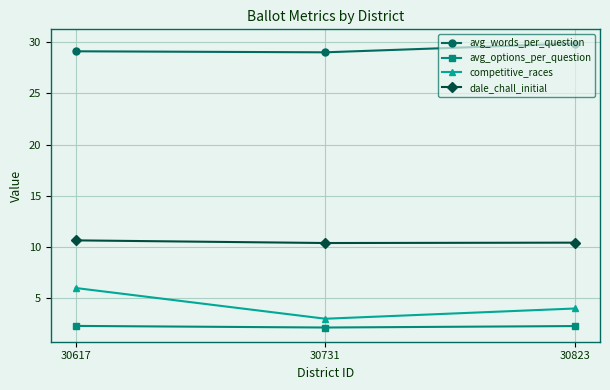

What is the spread (max minus min) of values at 30617?

26.8